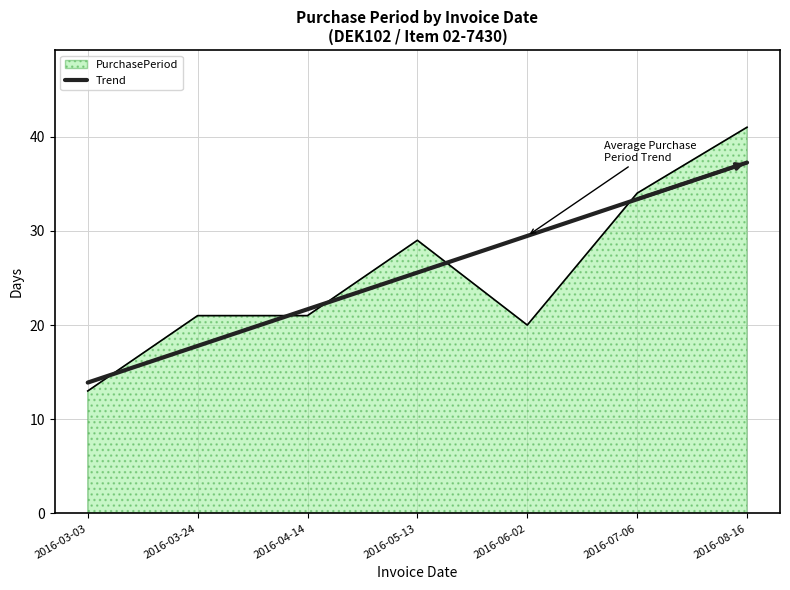

What is the minimum value shown in the chart?

13.0